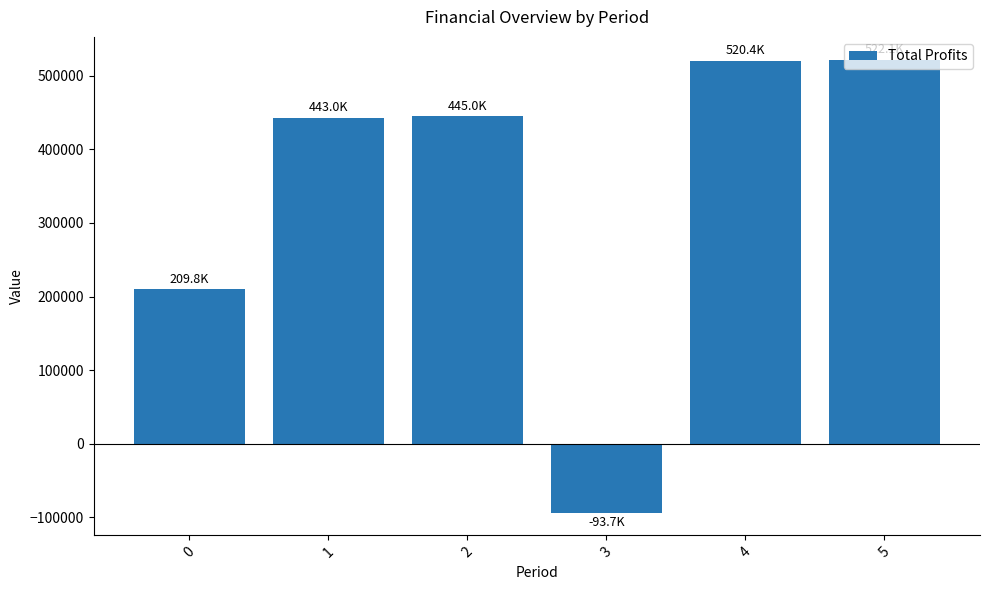

How many negative values are there?

1